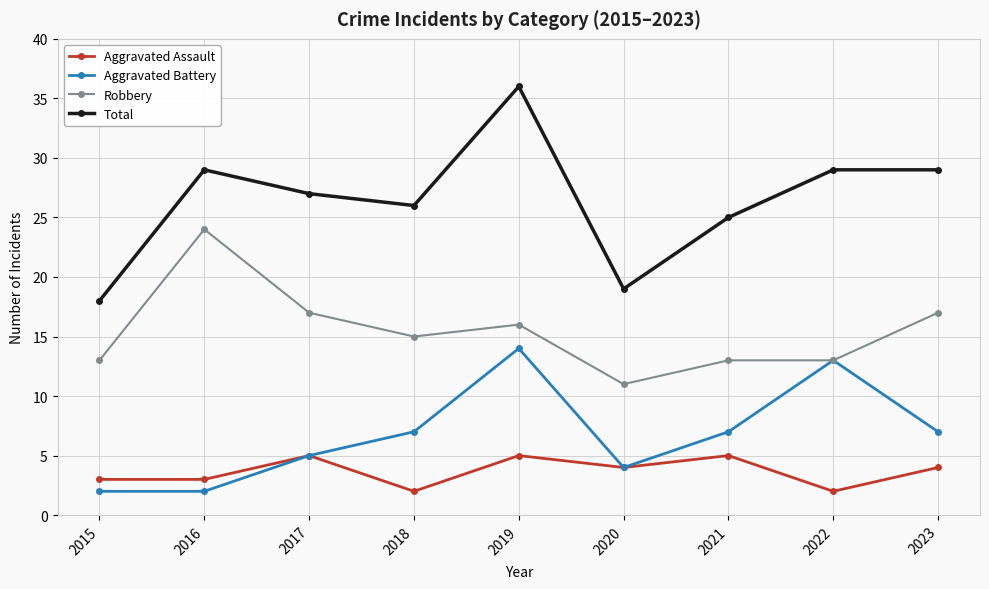

What value does the Total series have at 2019?

36